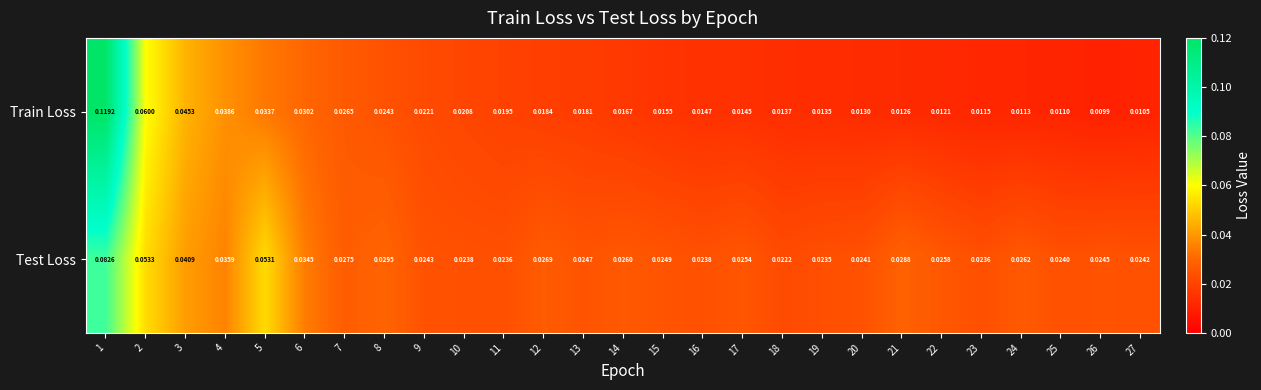

Rank the series by their maximum value, from lowest to highest.

Test Loss, Train Loss